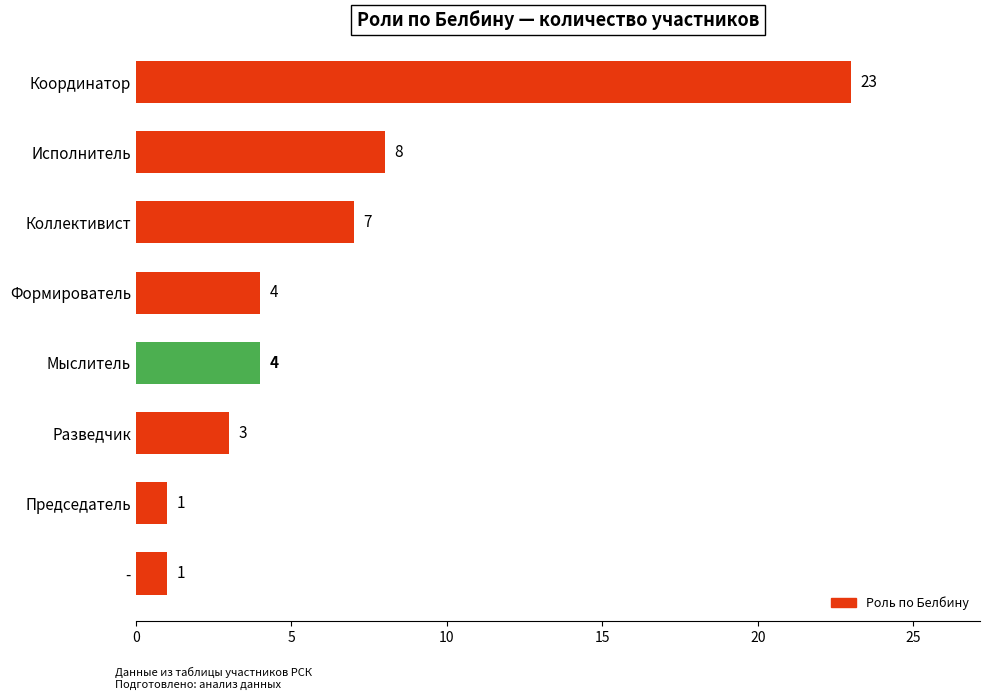

How many series are shown in this chart?

1